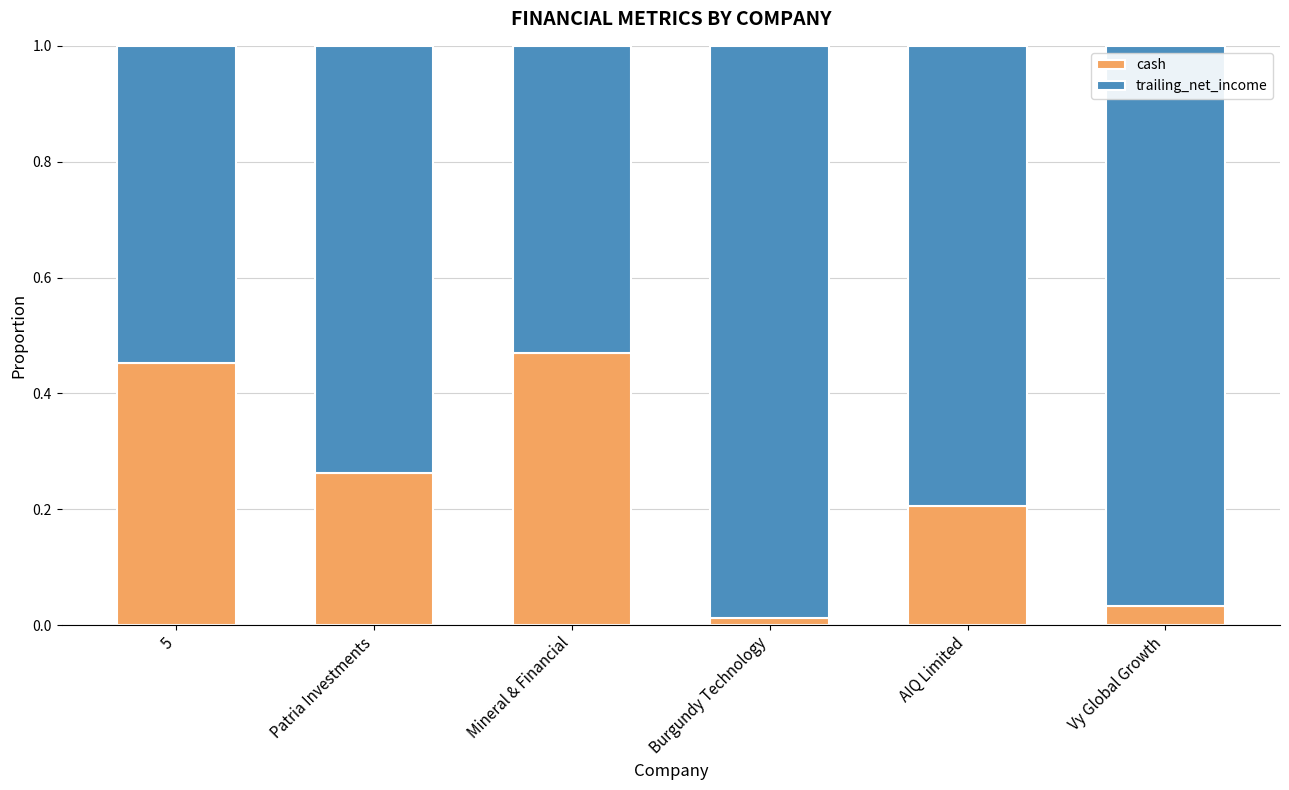

True or false: cash has a value of 0.3 at 5.

False